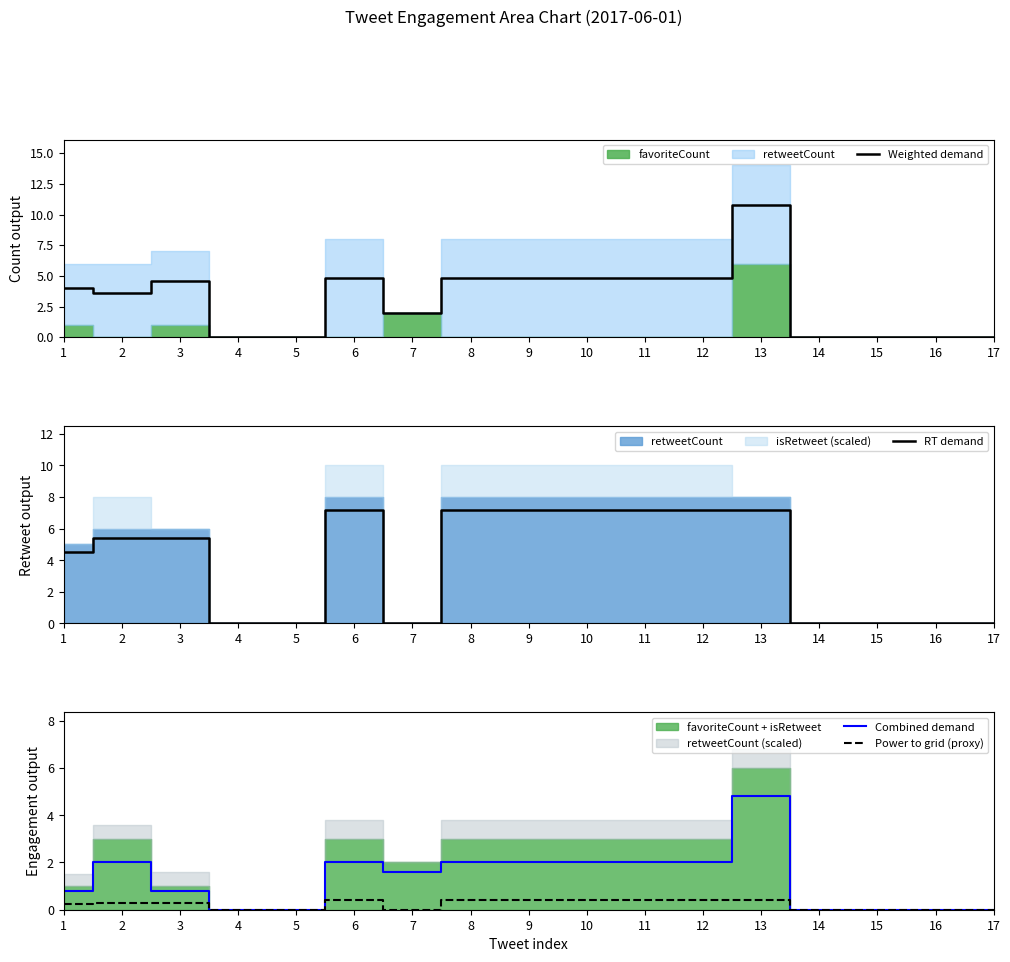

The value of Combined demand at 11 is 0.7. True or false?

False